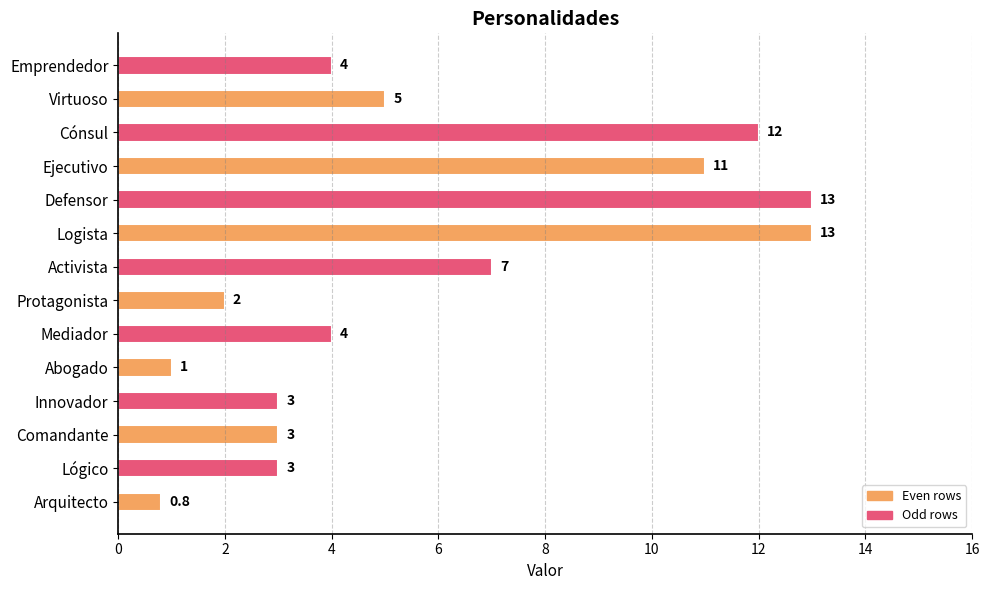

Are the bars horizontal?

Yes